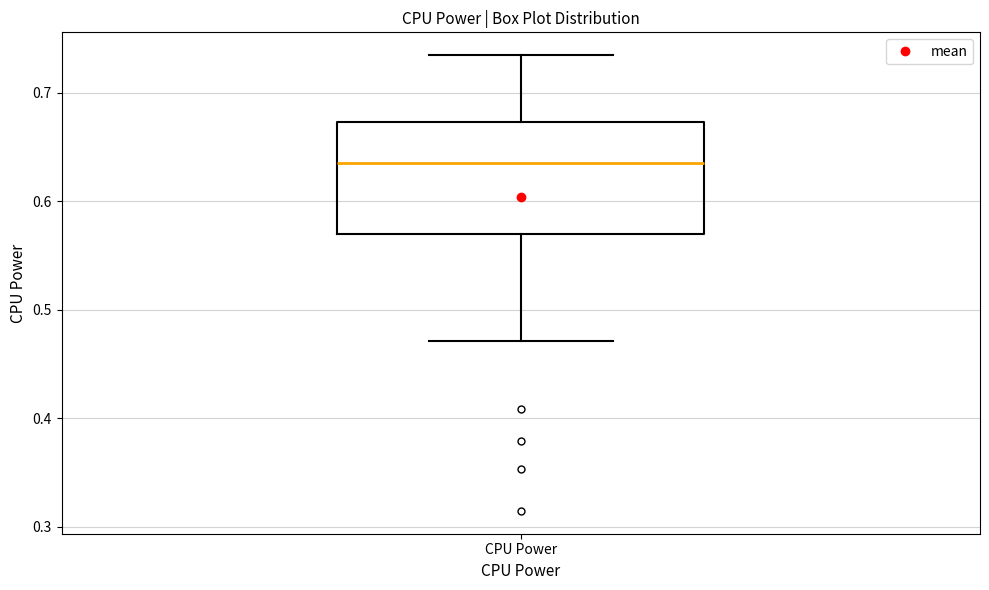

Read this box plot against the y-axis: the position of the median line, the range covered by the box, and the ends of both whiskers. The values are not printed on the chart, so give them approximately, as read against the axis.

median 0.63, box 0.57 to 0.67, whiskers 0.47 to 0.73